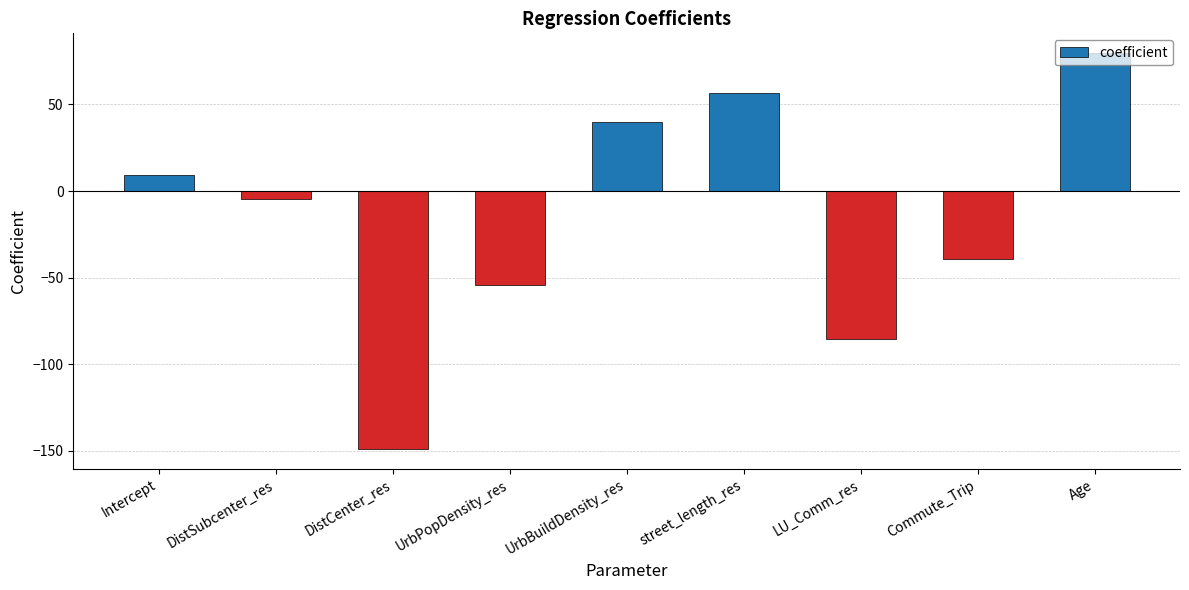

What is the greatest value displayed?

79.6